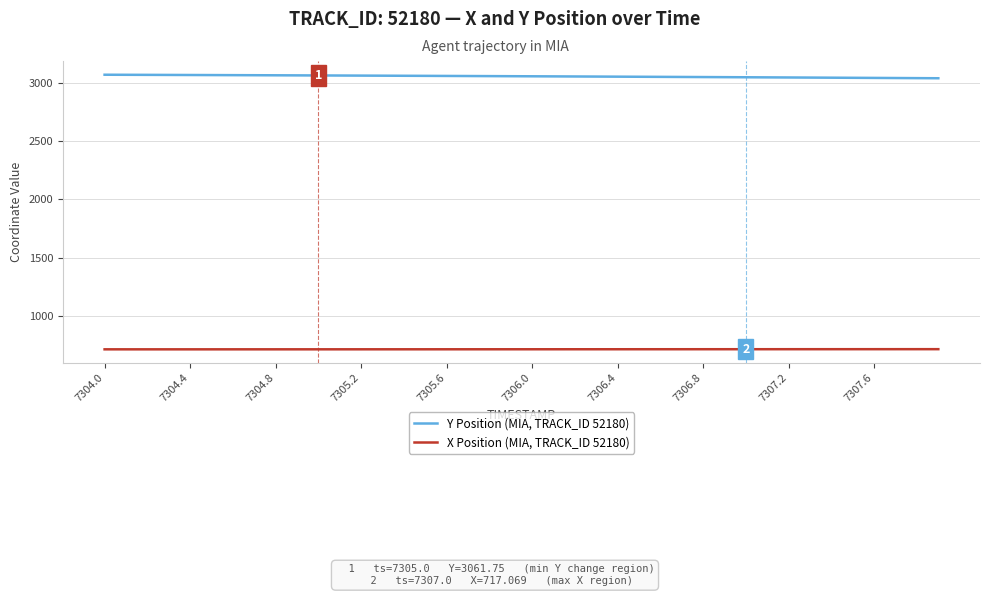

Count the number of categories in the chart.

40